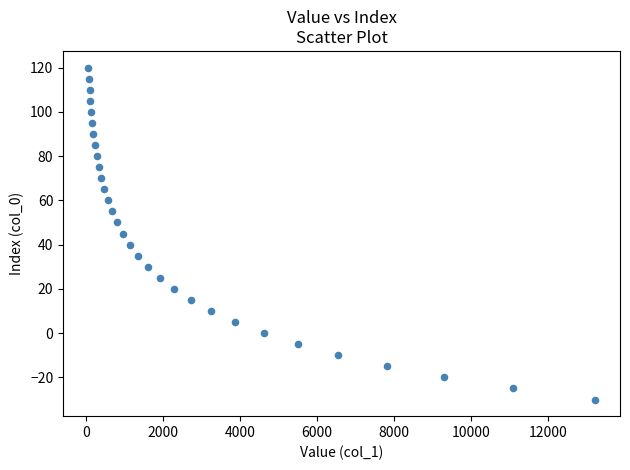

What is the range of Y values (max minus min)?

150